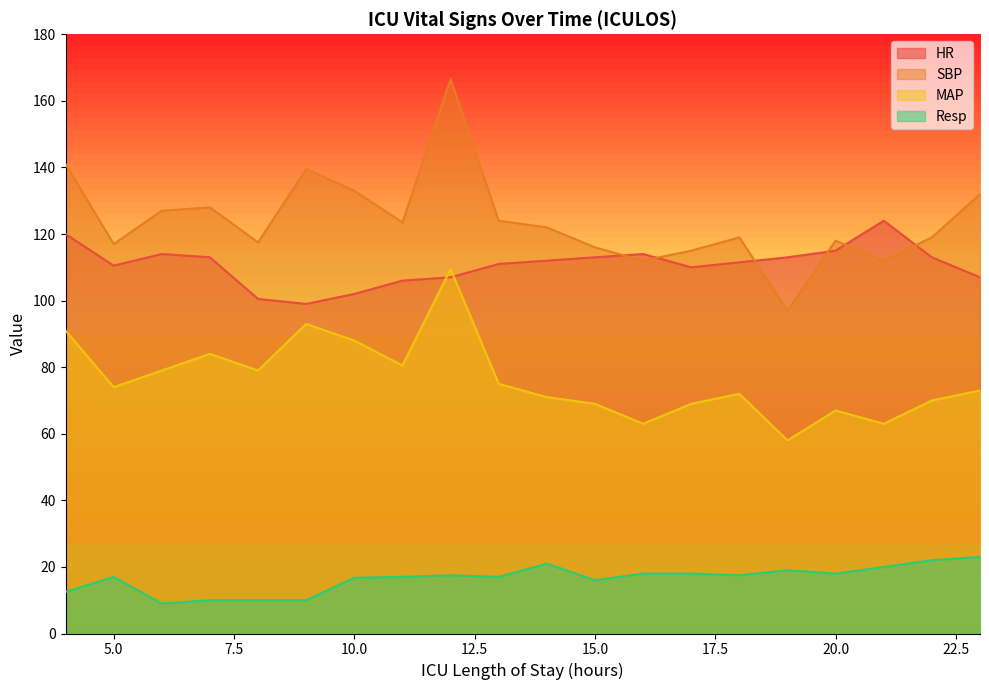

Where is the first local maximum for HR?

6